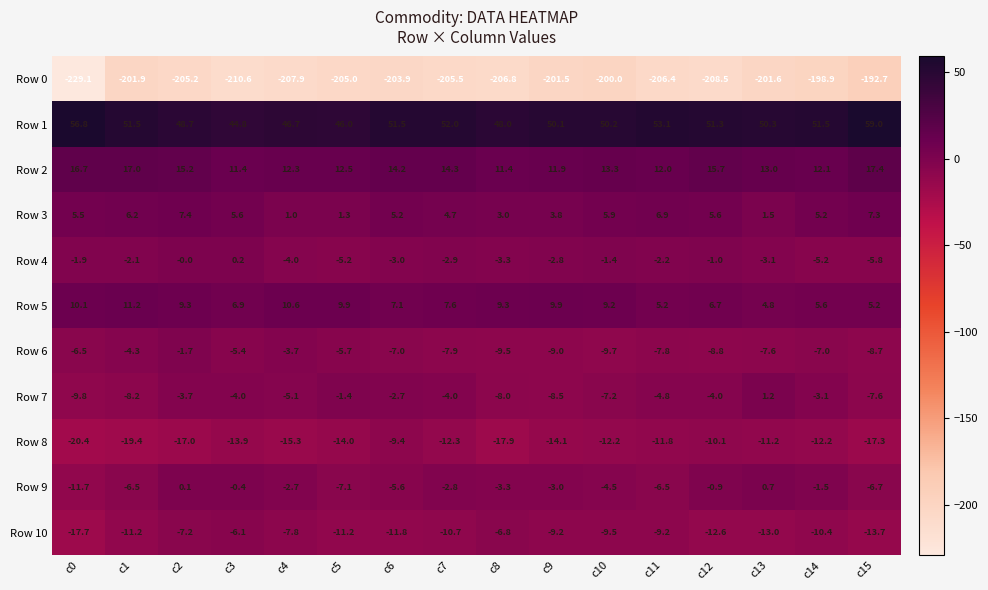

Where does the Row 4 series first go above -2?

c0